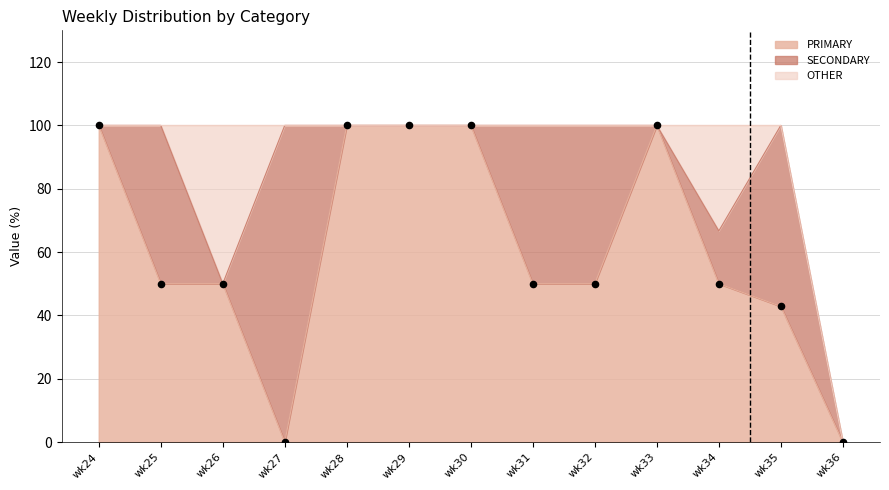

At how many categories does at least one series exceed 47?

12